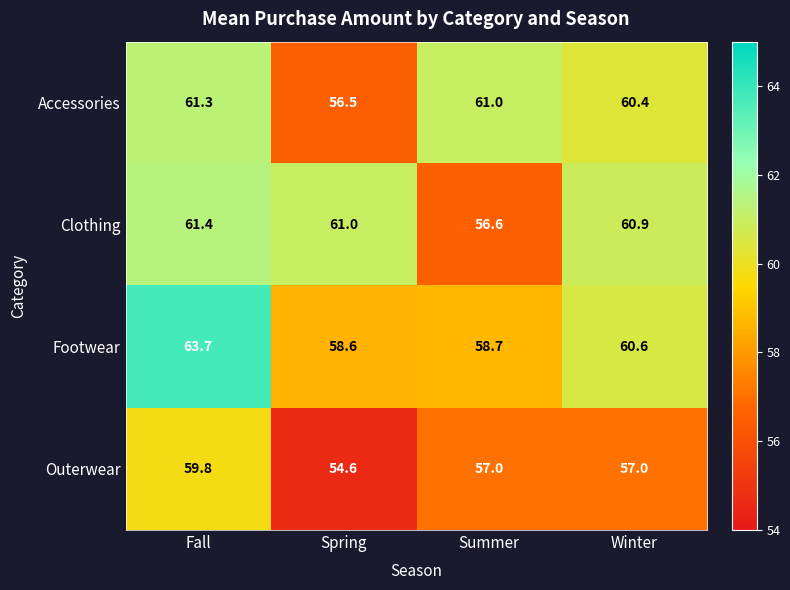

How many distinct data groups are displayed?

4